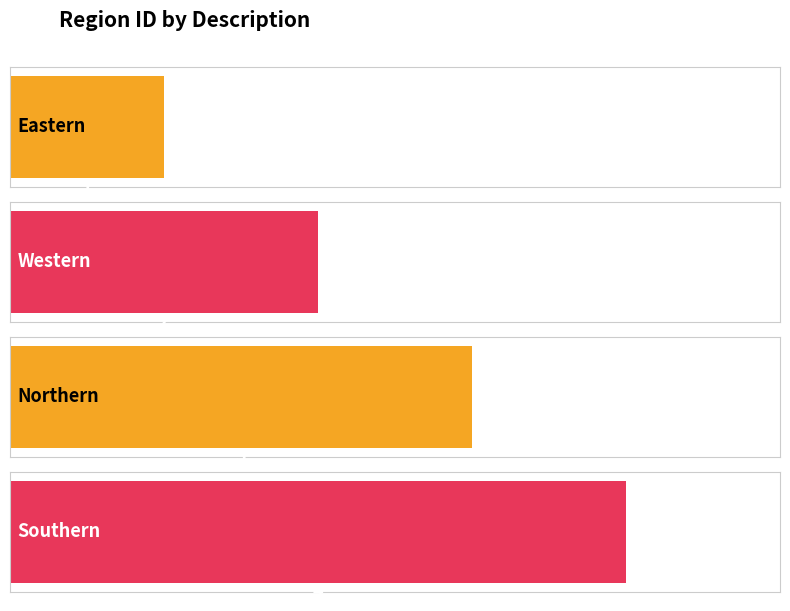

What is the change in value from Eastern to Western?

+1